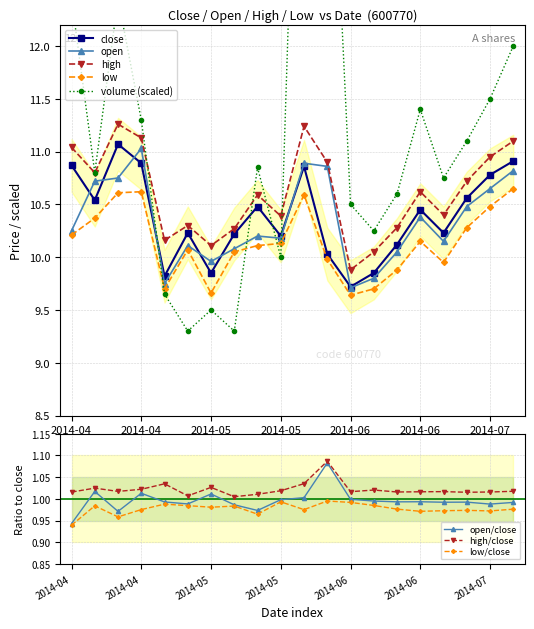

Read the low value at 2014-06.

10.2